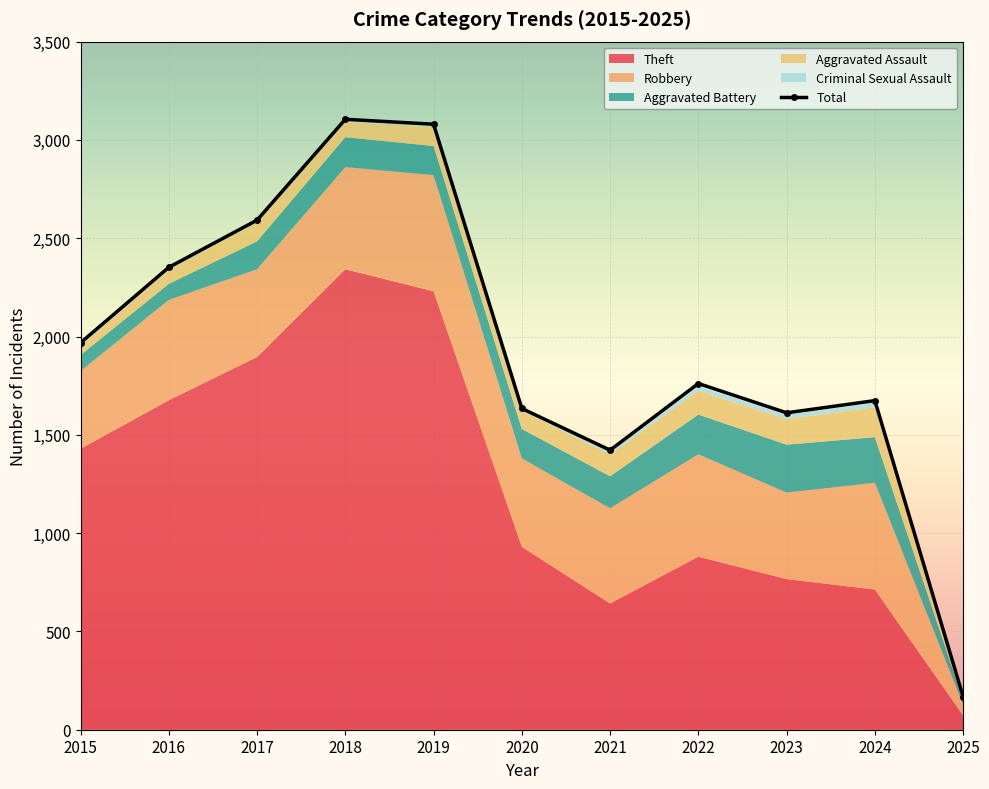

What is the value of the 1st point from the left?

1968